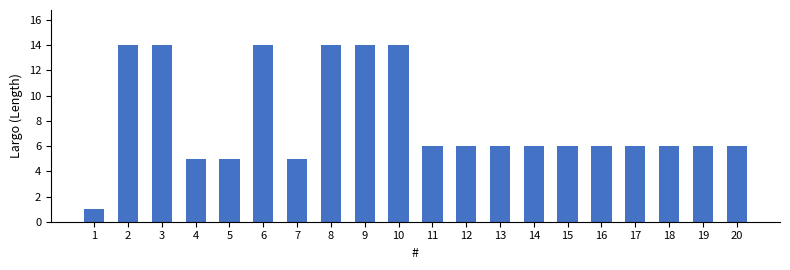

What is the sum of all values?

160